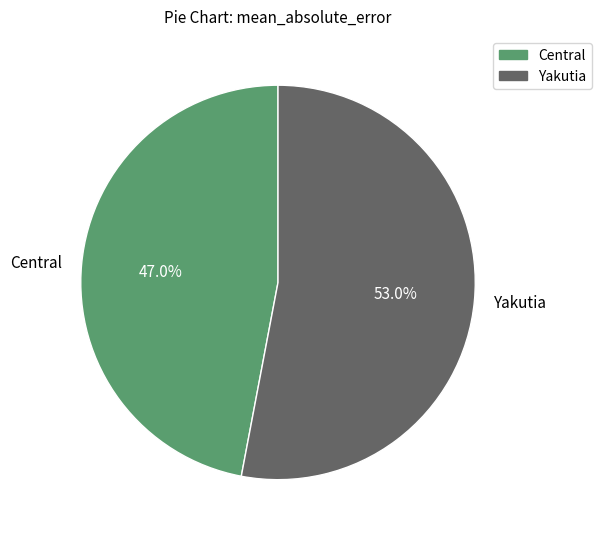

Which slice is the largest?

Yakutia